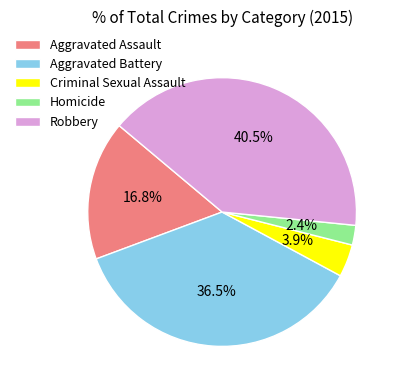

What is the smallest slice in the pie chart?

Homicide